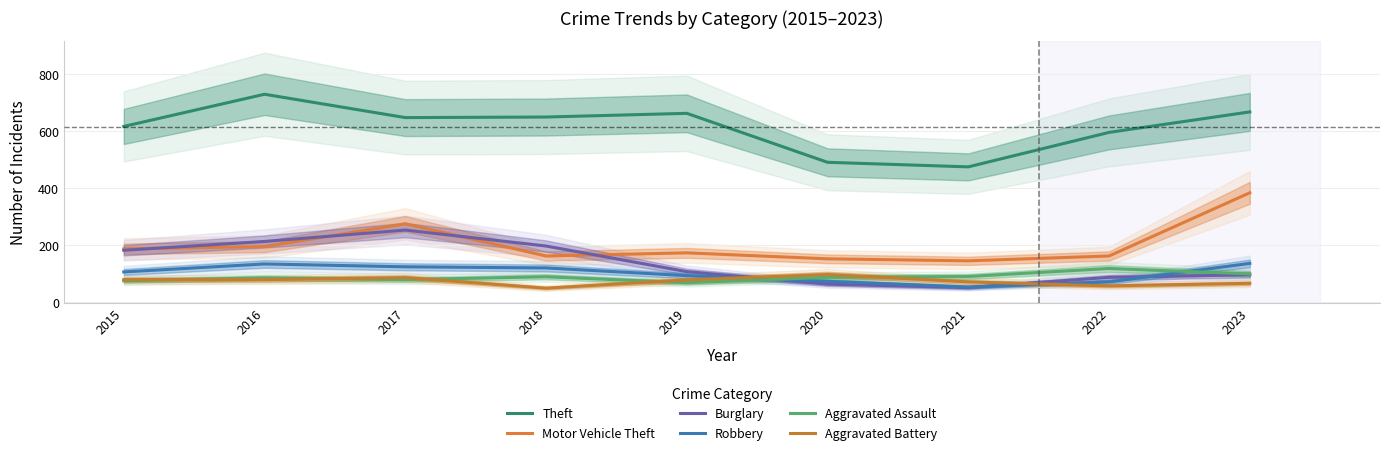

How many lines are shown in the chart?

6